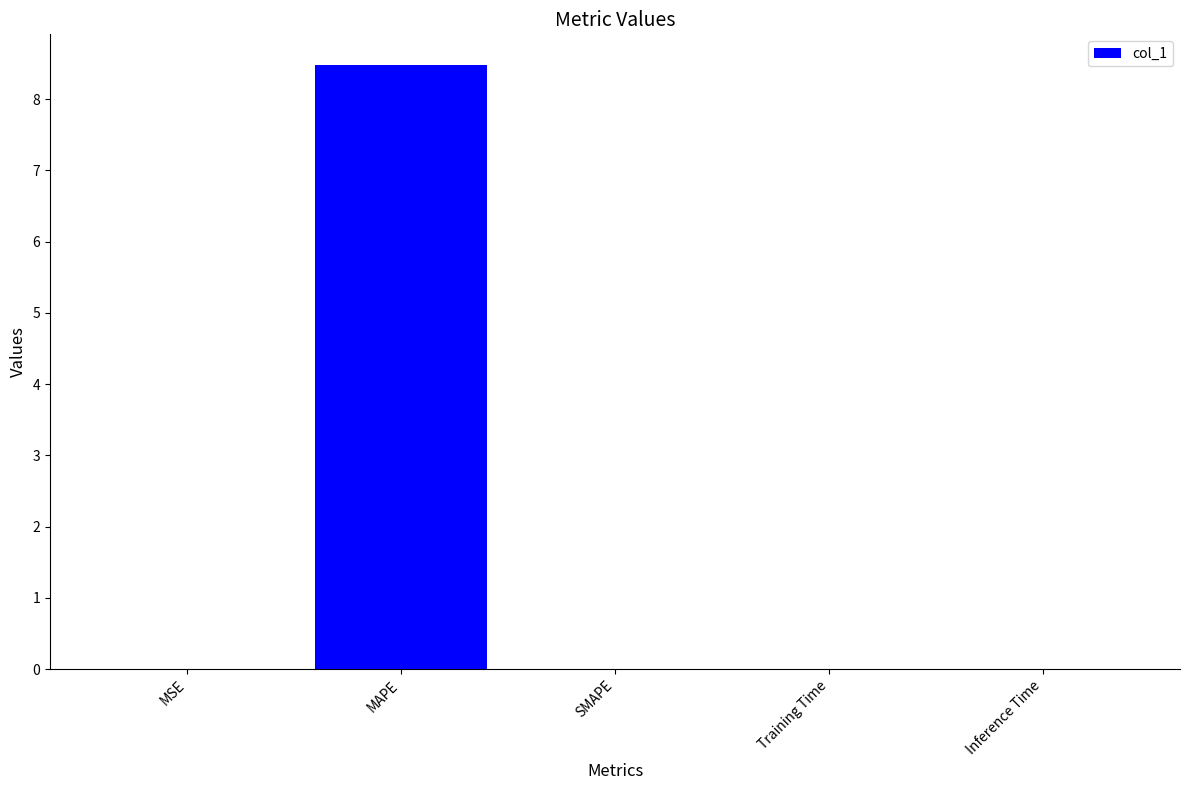

Which label corresponds to the largest value in the chart?

MAPE